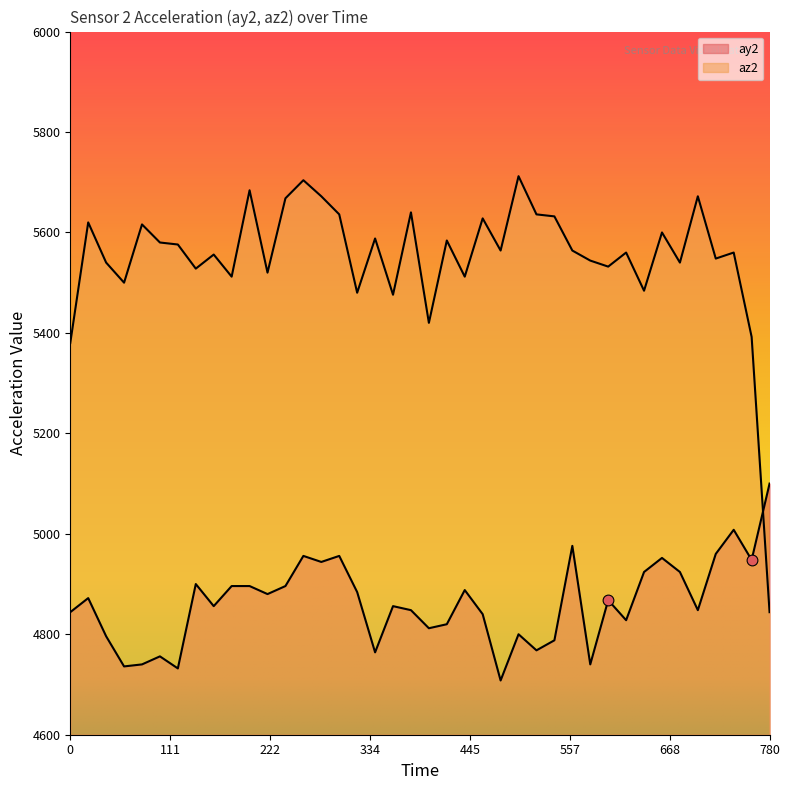

Which series has the largest total across all categories?

az2